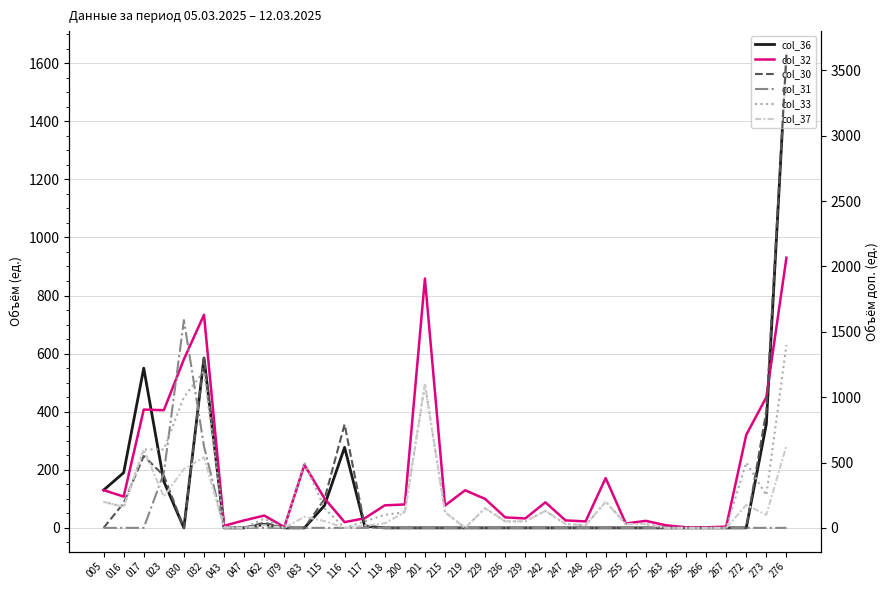

How many lines are shown in the chart?

6